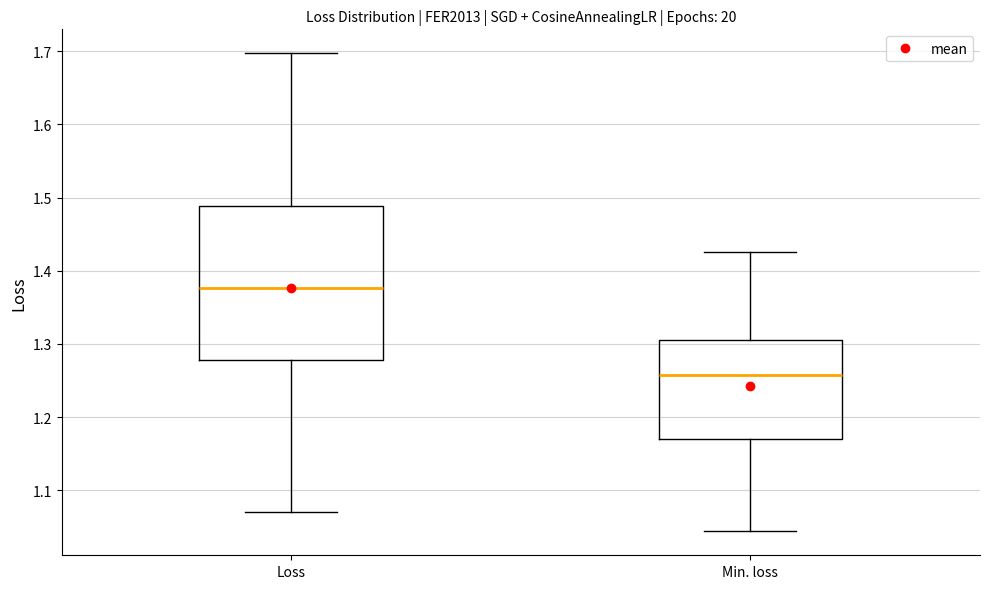

Reading left to right, transcribe this box plot: for each box, give where its median line is, the range the box spans, and where its two whiskers end, as read against the y-axis. The values are not printed on the chart, so give them approximately, as read against the axis.

Loss: median 1.38, box 1.28 to 1.49, whiskers 1.07 to 1.70
Min. loss: median 1.26, box 1.17 to 1.31, whiskers 1.04 to 1.43